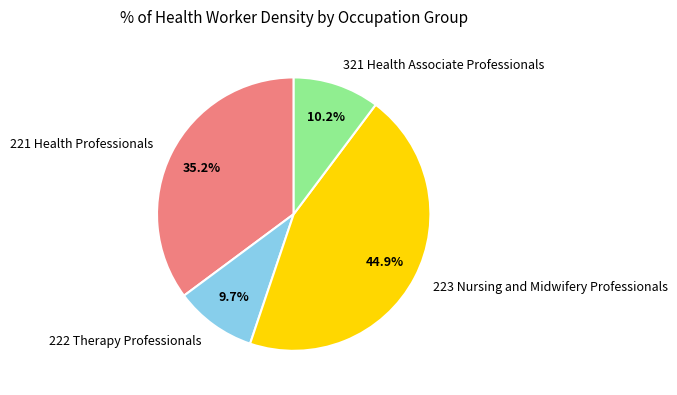

True or false: 222 Therapy Professionals accounts for 22% of the total.

False